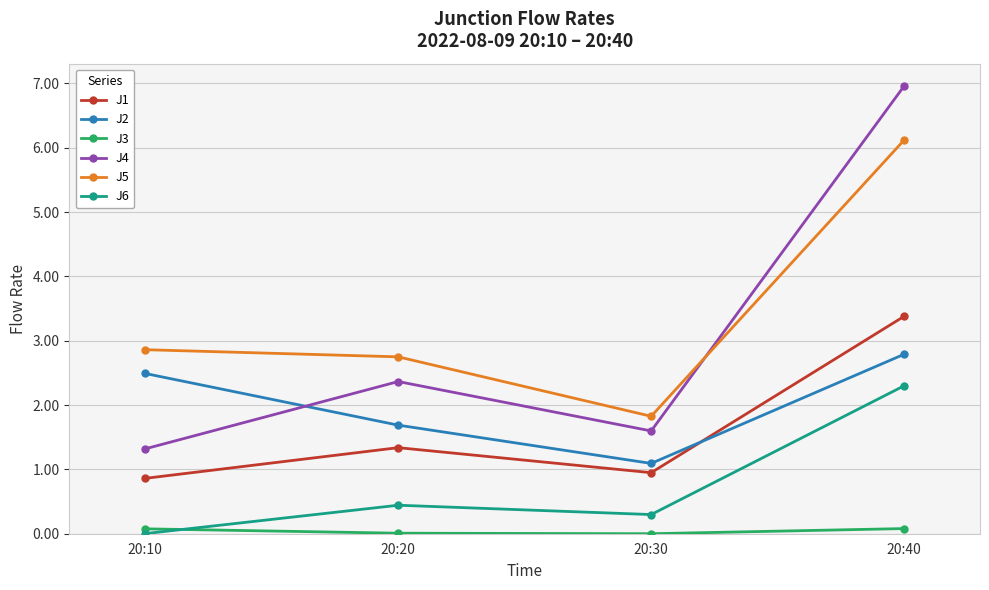

How many values in the J2 series exceed 2?

2